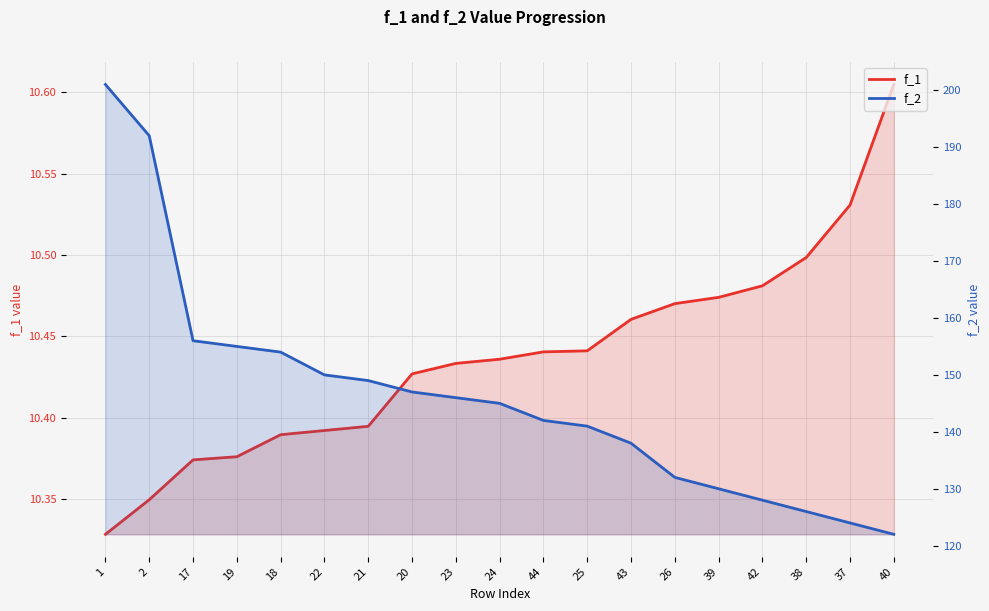

What is the total value across all series at 2?

202.3